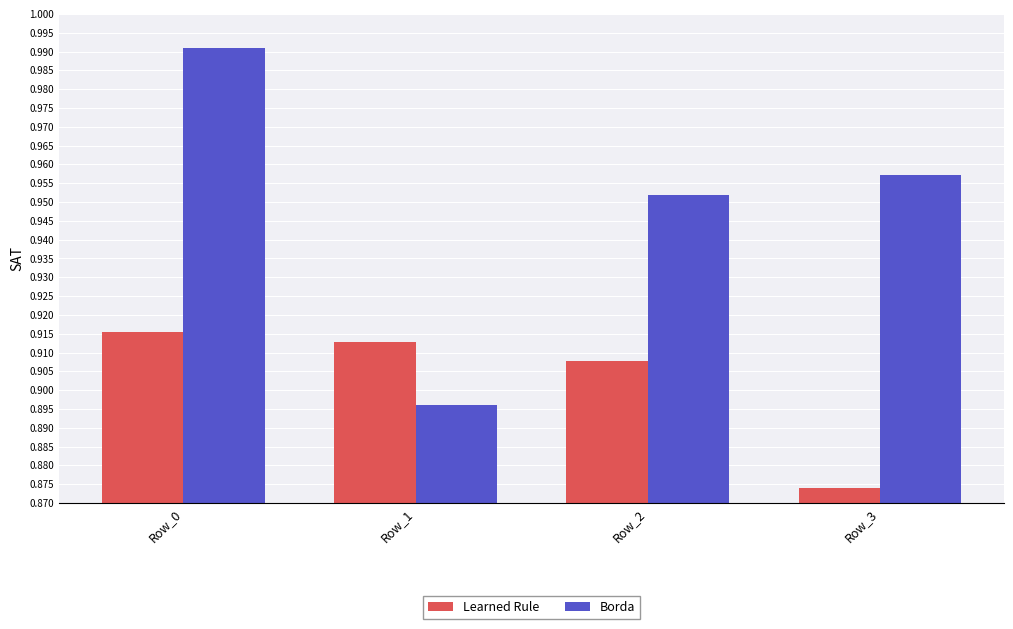

What is the difference between the maximum and minimum values in the Borda series?

0.1